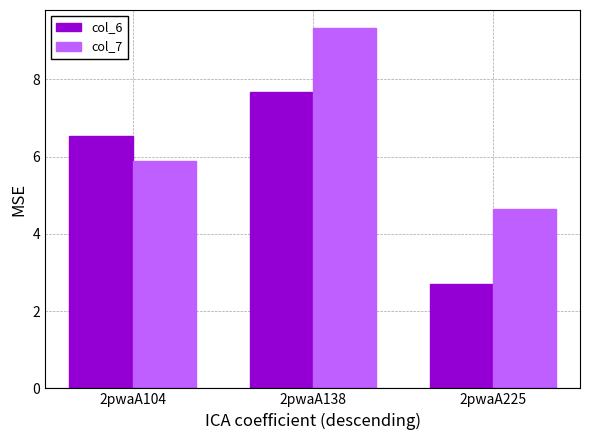

Are the bars grouped side by side (vs. stacked)?

Yes